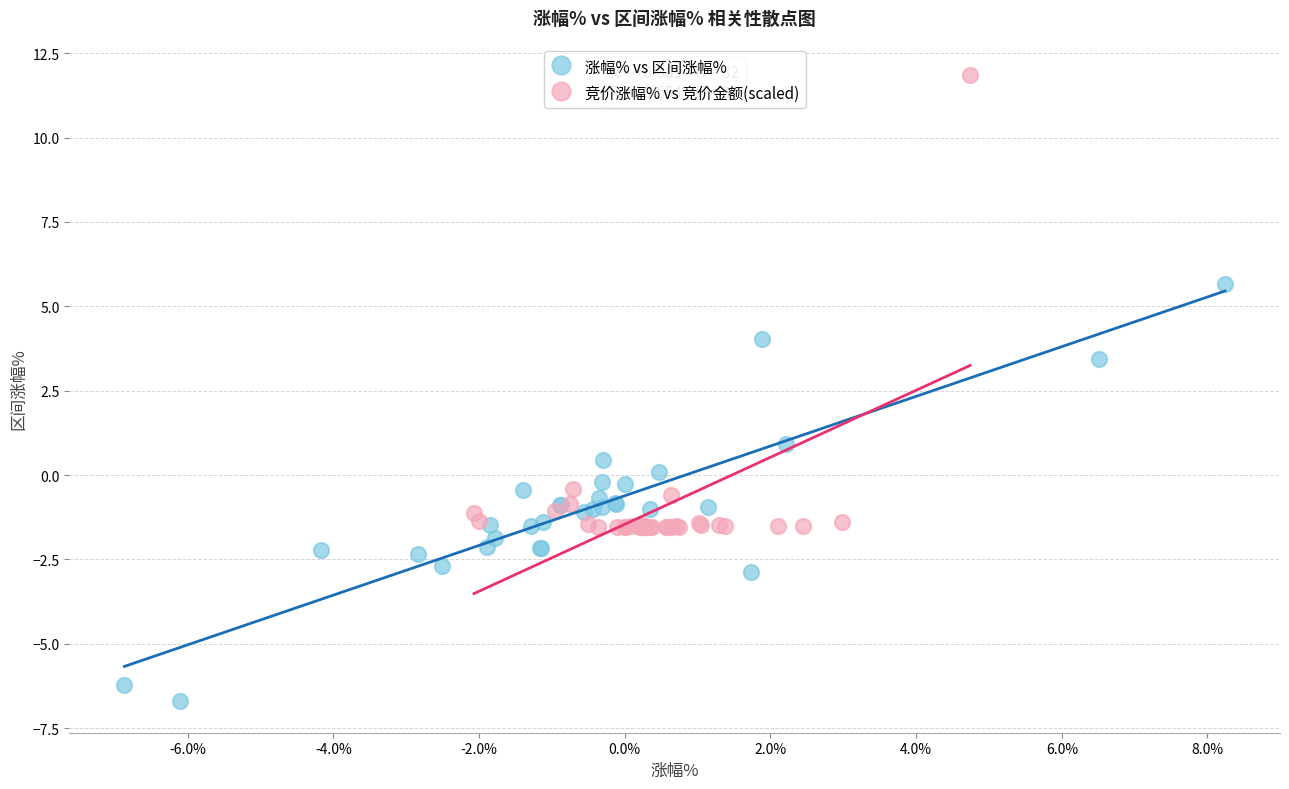

Which series reaches the maximum Y coordinate?

竞价涨幅% vs 竞价金额(scaled)